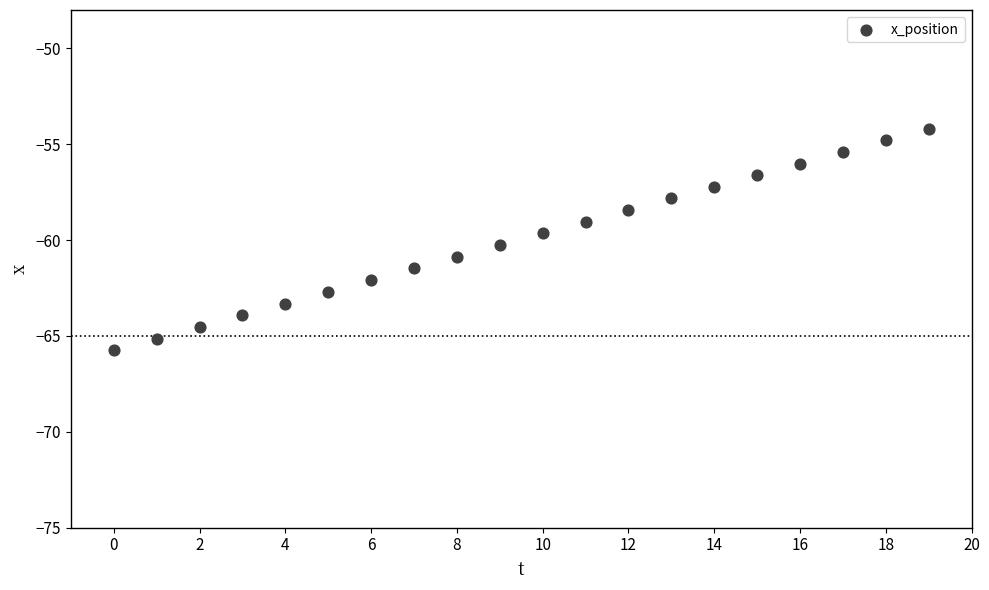

What is the range of Y values (max minus min)?

11.6